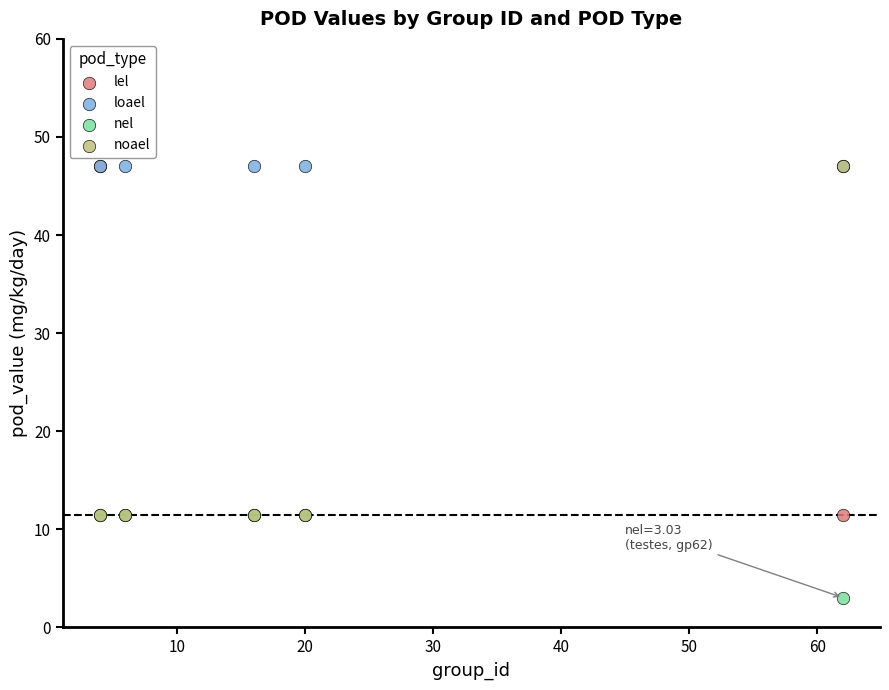

Which series contains the lowest Y value?

nel